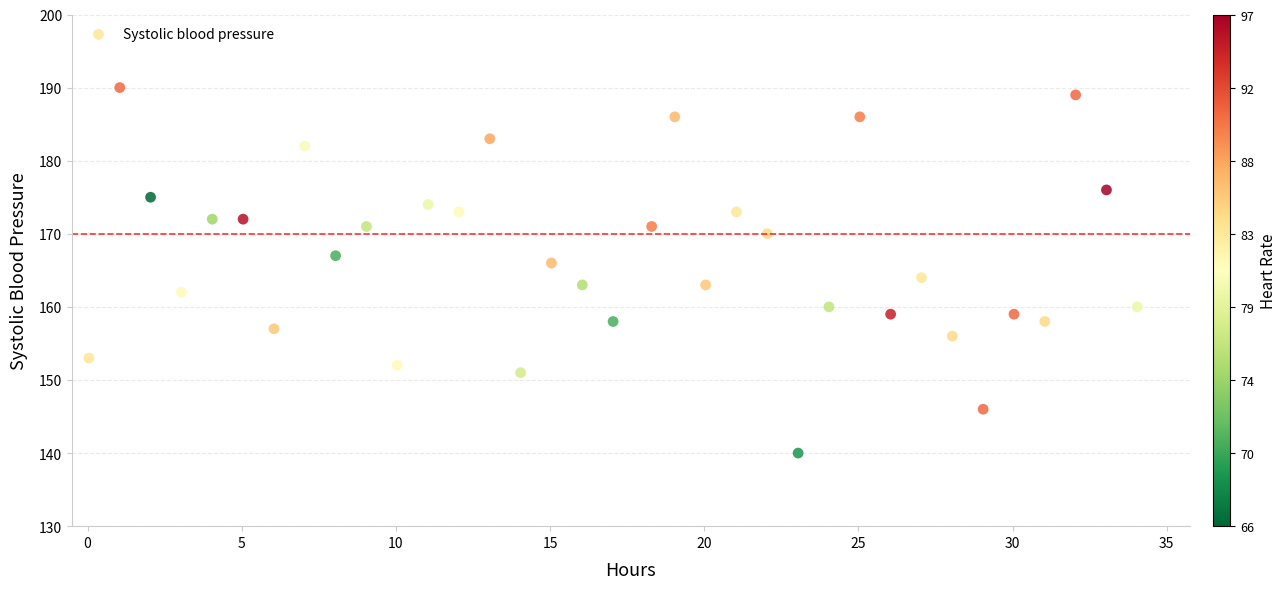

What is the range of Y values (max minus min)?

50